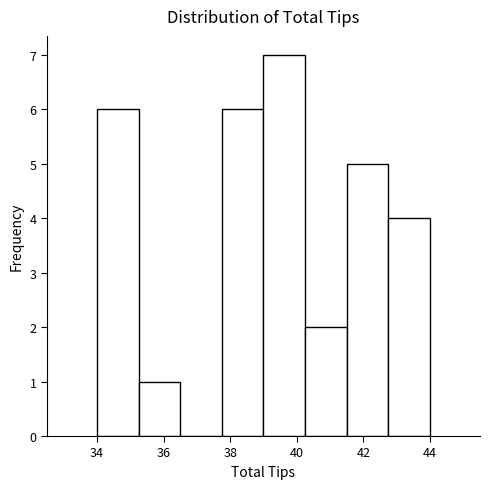

Over which range of the x-axis is the bar tallest?

39.00 to 40.25